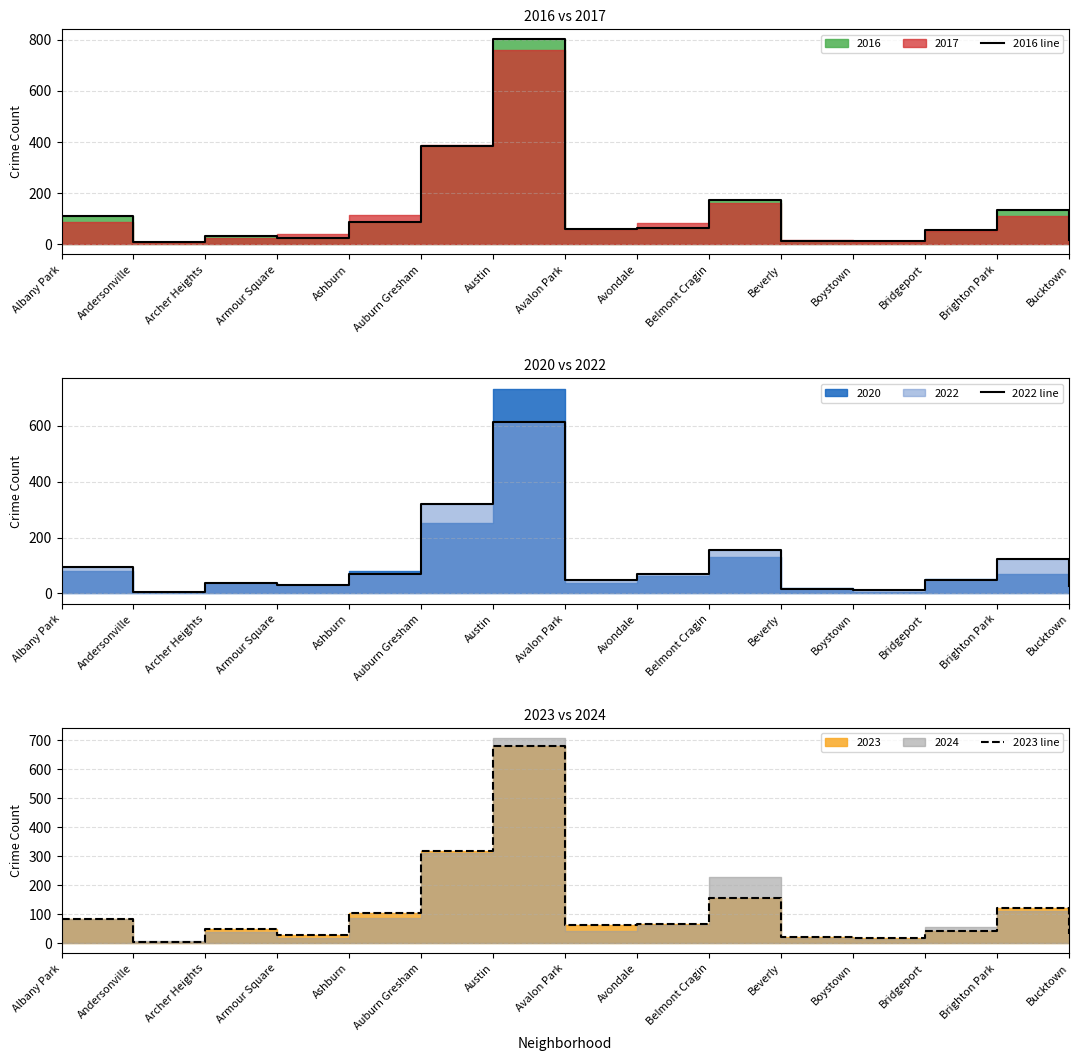

How many distinct data groups are displayed?

3